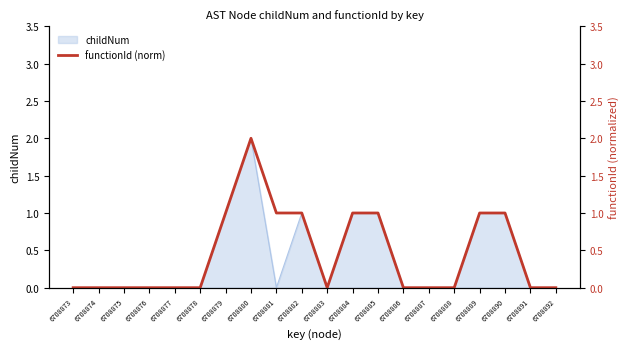

What is the value of the 9th point from the left?

1